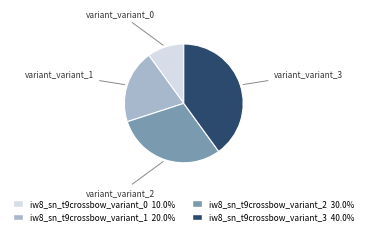

Is the sum of iw8_sn_t9crossbow_variant_3 and iw8_sn_t9crossbow_variant_2 greater than half?

Yes